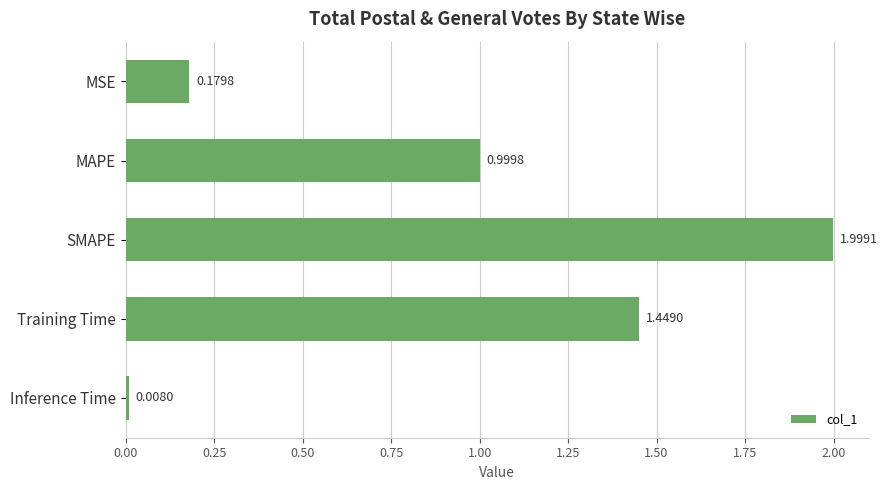

Rank the categories by value from lowest to highest.

Inference Time, MSE, MAPE, Training Time, SMAPE